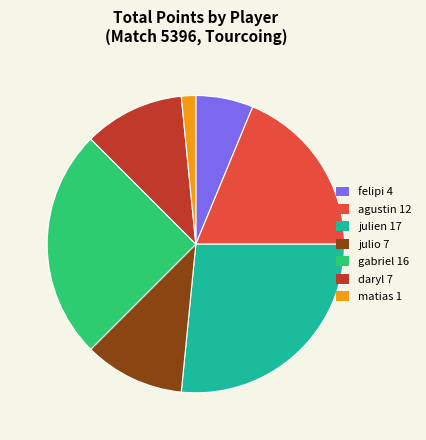

Which has a higher value, agustin 12 or daryl 7?

agustin 12